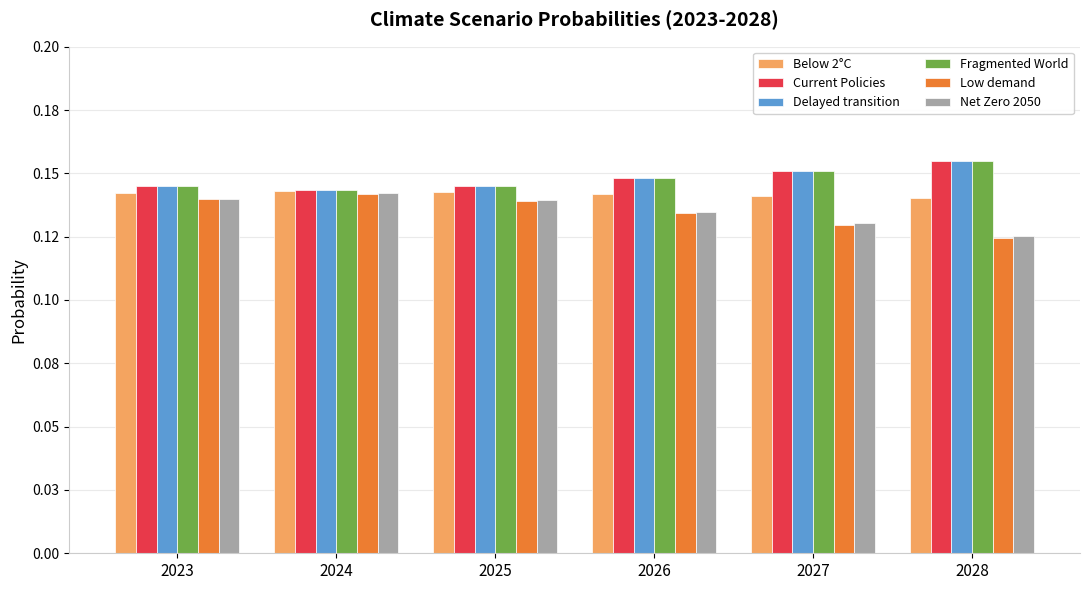

What are all the series names shown in the legend?

Below 2°C, Current Policies, Delayed transition, Fragmented World, Low demand, Net Zero 2050